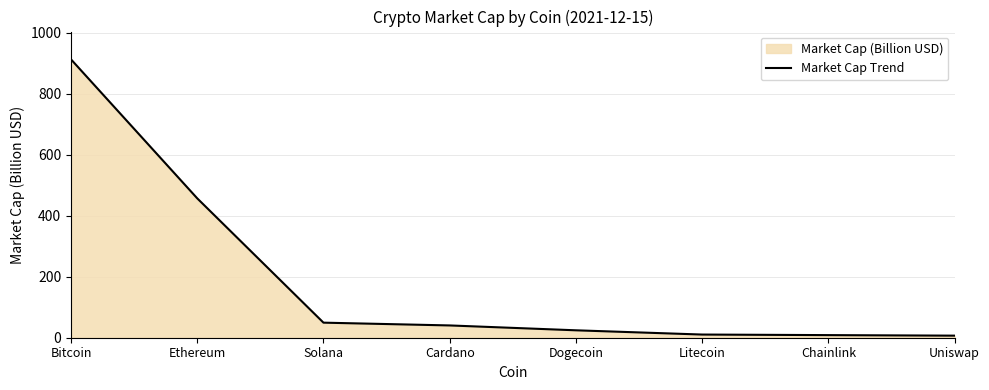

Which has a higher value, Dogecoin or Litecoin?

Dogecoin